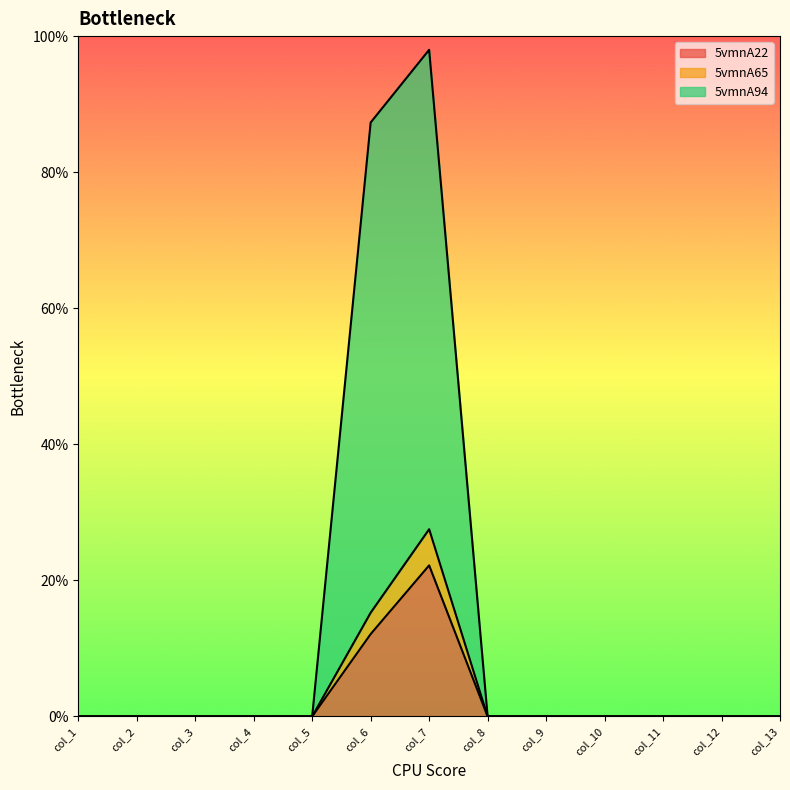

Reading left to right, list all the values displayed in this chart.

5vmnA22: col_1=0.0	col_2=0.0	col_3=0.0	col_4=0.0	col_5=0.0	col_6=12.1	col_7=22.2	col_8=0.0	col_9=0.0	col_10=0.0	col_11=0.0	col_12=0.0	col_13=0.0
5vmnA65: col_1=0.0	col_2=0.0	col_3=0.0	col_4=0.0	col_5=0.0	col_6=15.3	col_7=27.5	col_8=0.0	col_9=0.0	col_10=0.0	col_11=0.0	col_12=0.0	col_13=0.0
5vmnA94: col_1=0.0	col_2=0.0	col_3=0.0	col_4=0.0	col_5=0.0	col_6=87.3	col_7=98.0	col_8=0.0	col_9=0.0	col_10=0.0	col_11=0.0	col_12=0.0	col_13=0.0